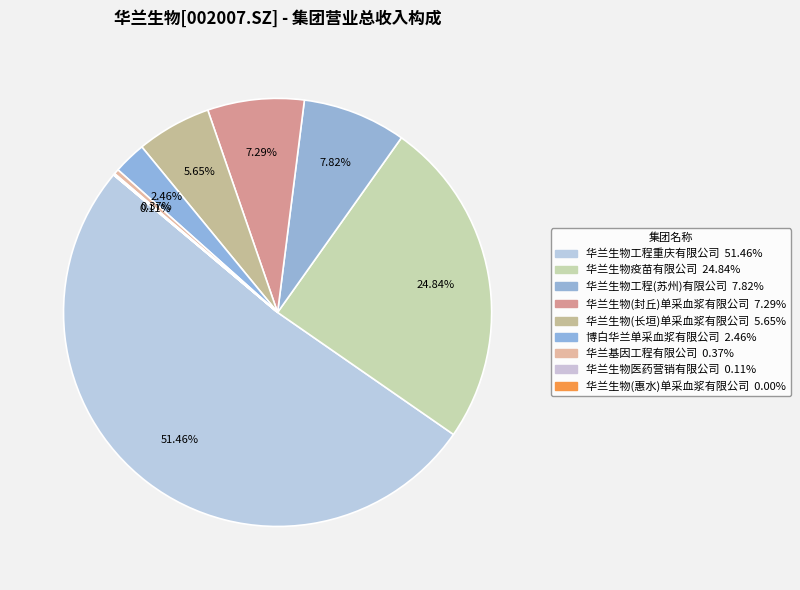

Is there any slice that represents more than half of the pie?

Yes